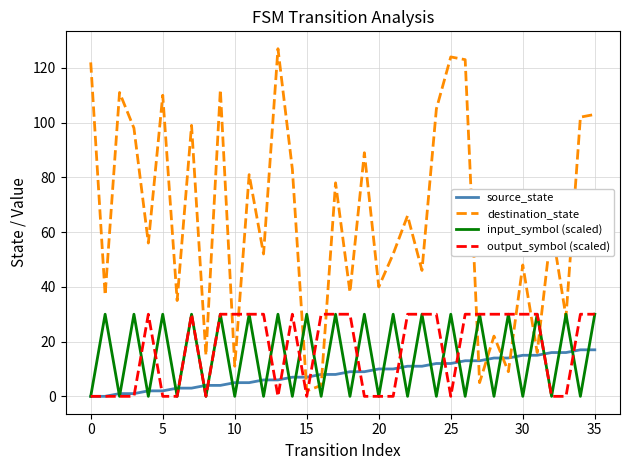

Does the chart have visible grid lines?

Yes